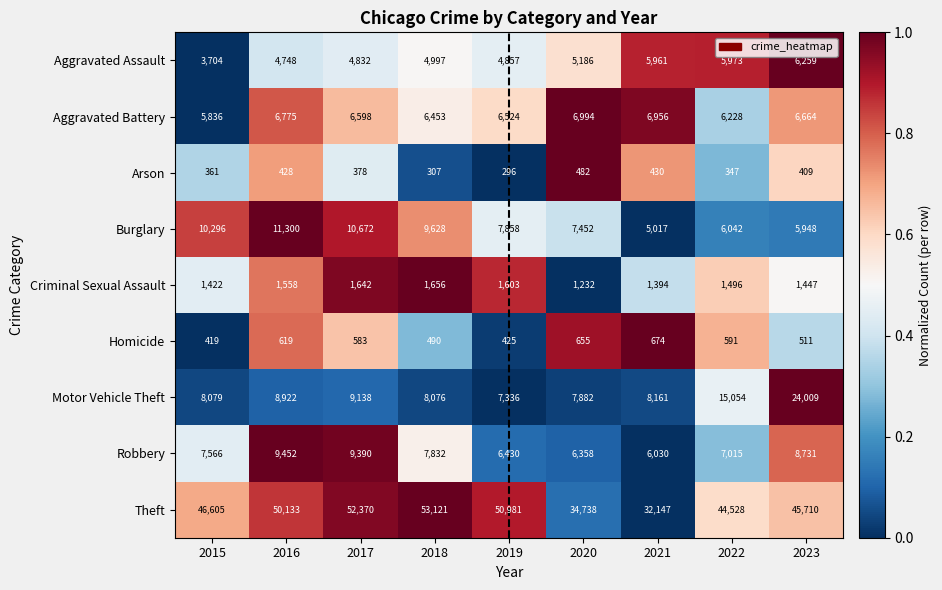

What is the difference between the Aggravated Assault values at 2022 and 2019?

1116